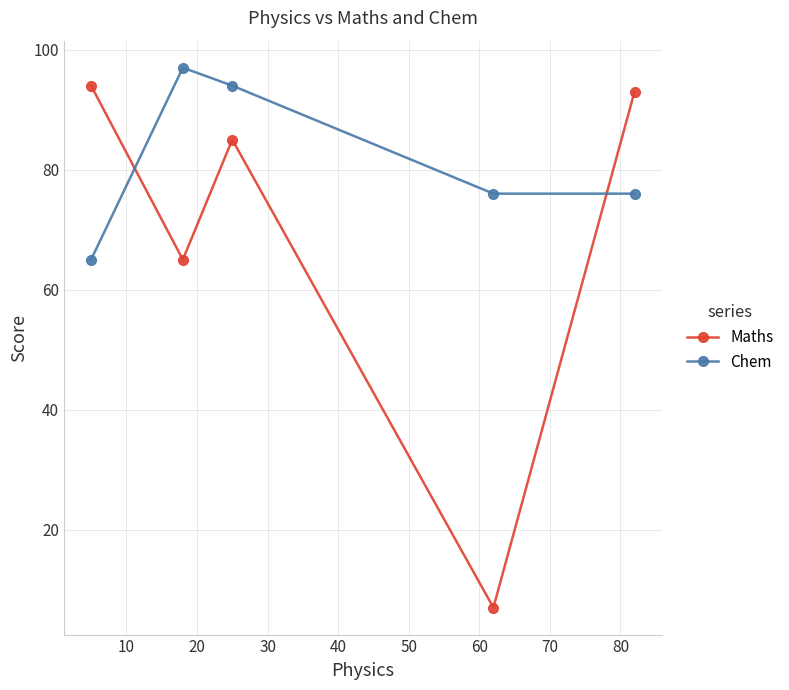

What is the difference between the maximum and minimum values in the Chem series?

32